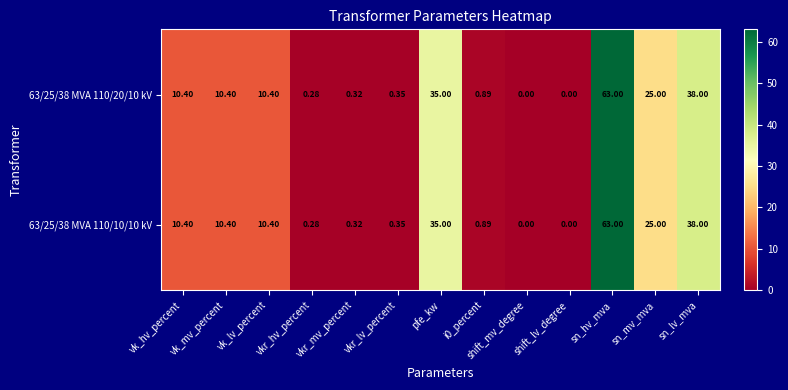

At which category is the sum across all series the highest?

sn_hv_mva